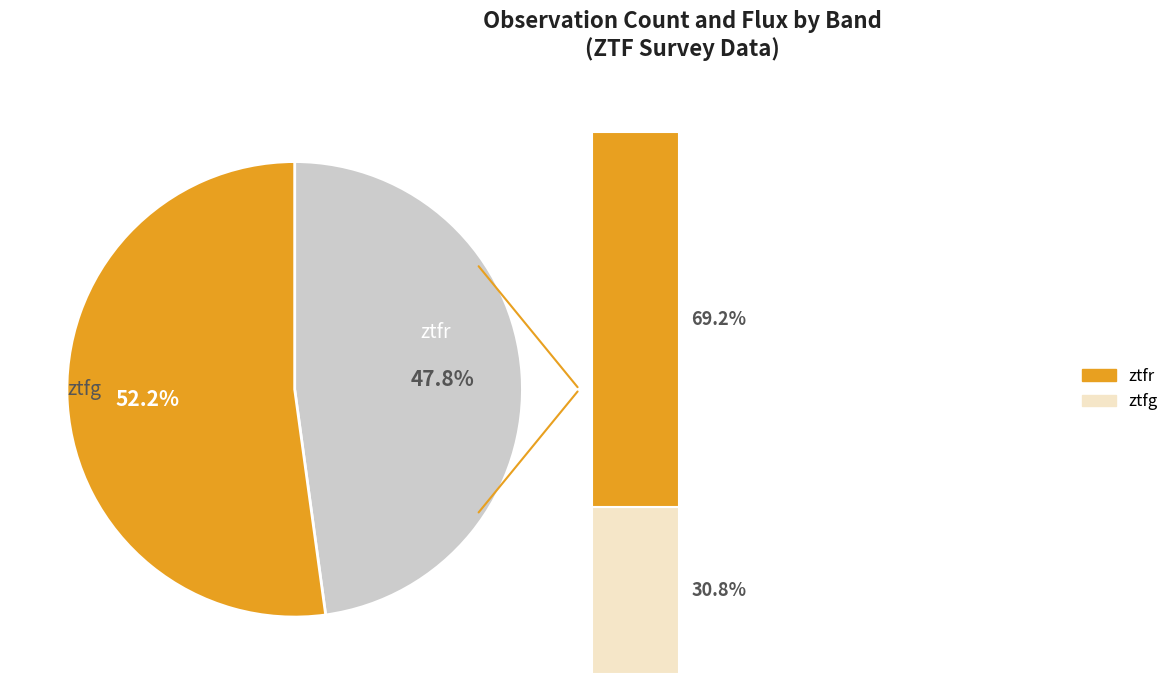

To the nearest percent, what is the combined percentage of ztfr and ztfg?

100%